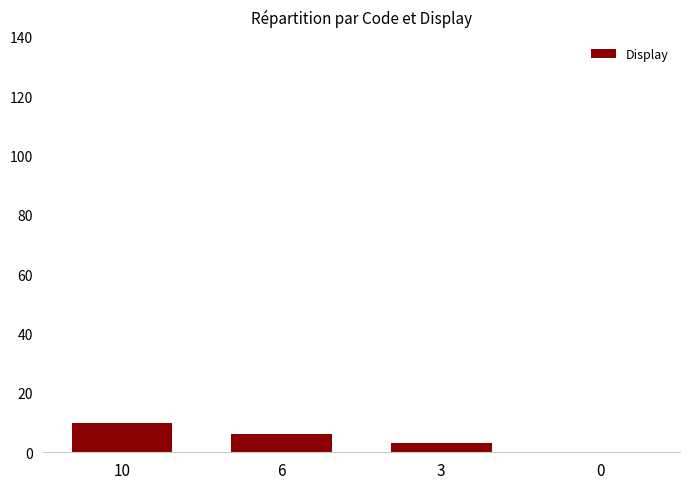

The value at 6 is 6. True or false?

True